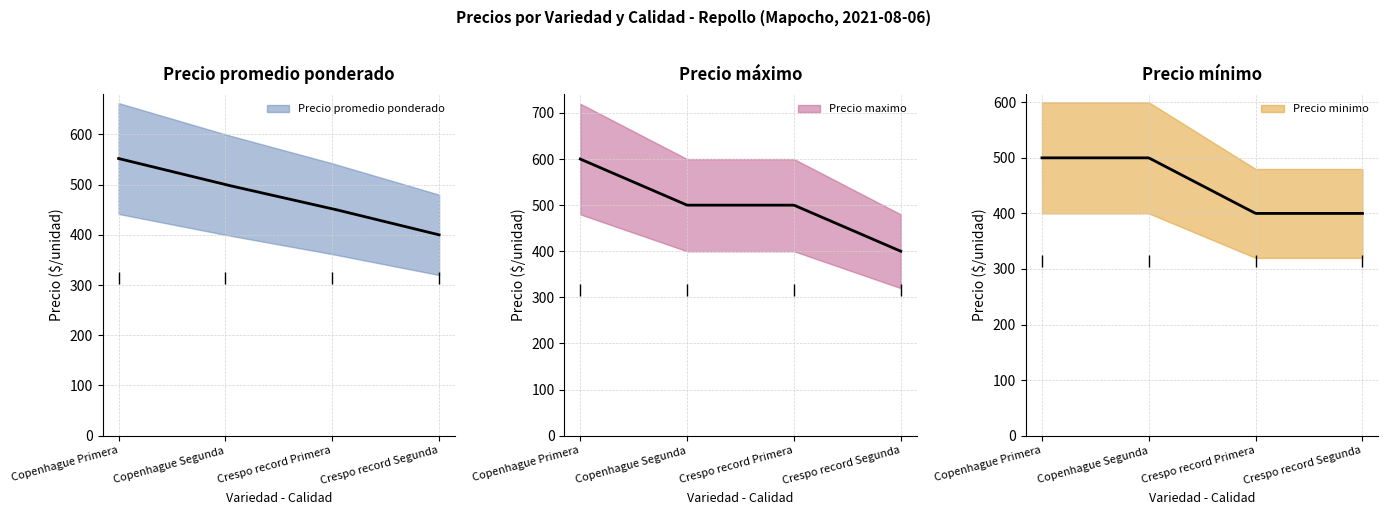

Which series reaches the maximum Y coordinate?

Precio maximo